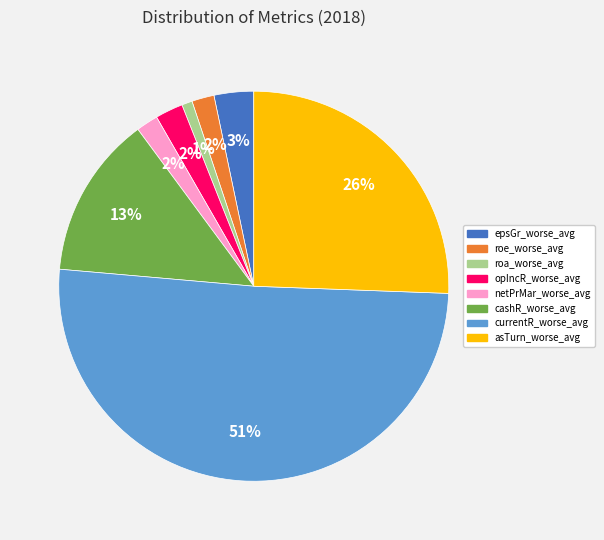

To the nearest percent, what is the difference between the largest and smallest slice percentages?

50%